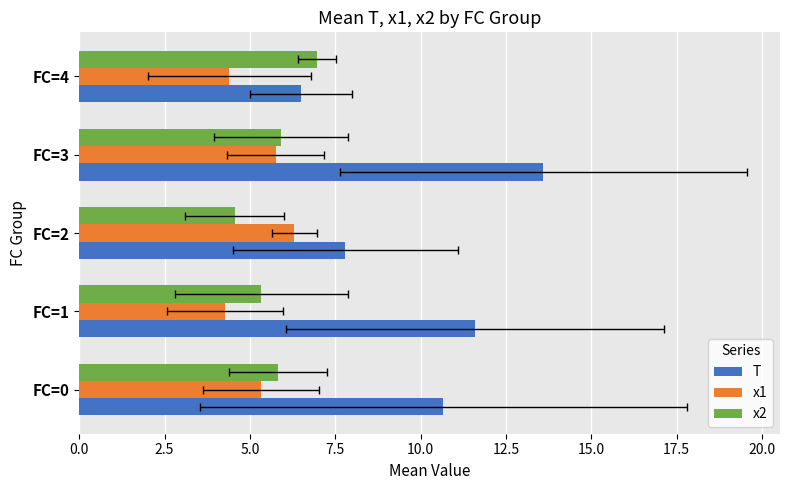

What is the maximum value for x1?

6.3